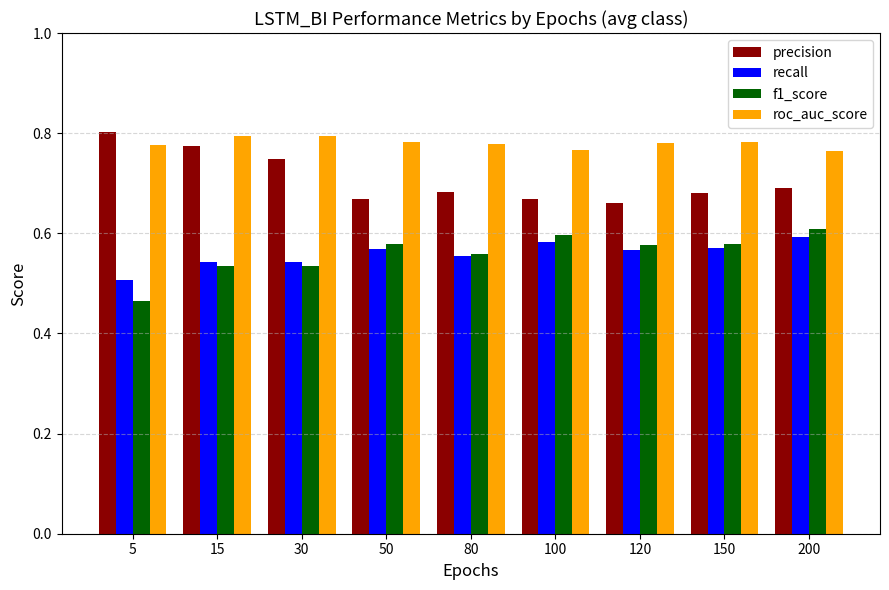

Count the roc_auc_score values in the range 0 to 1.

9